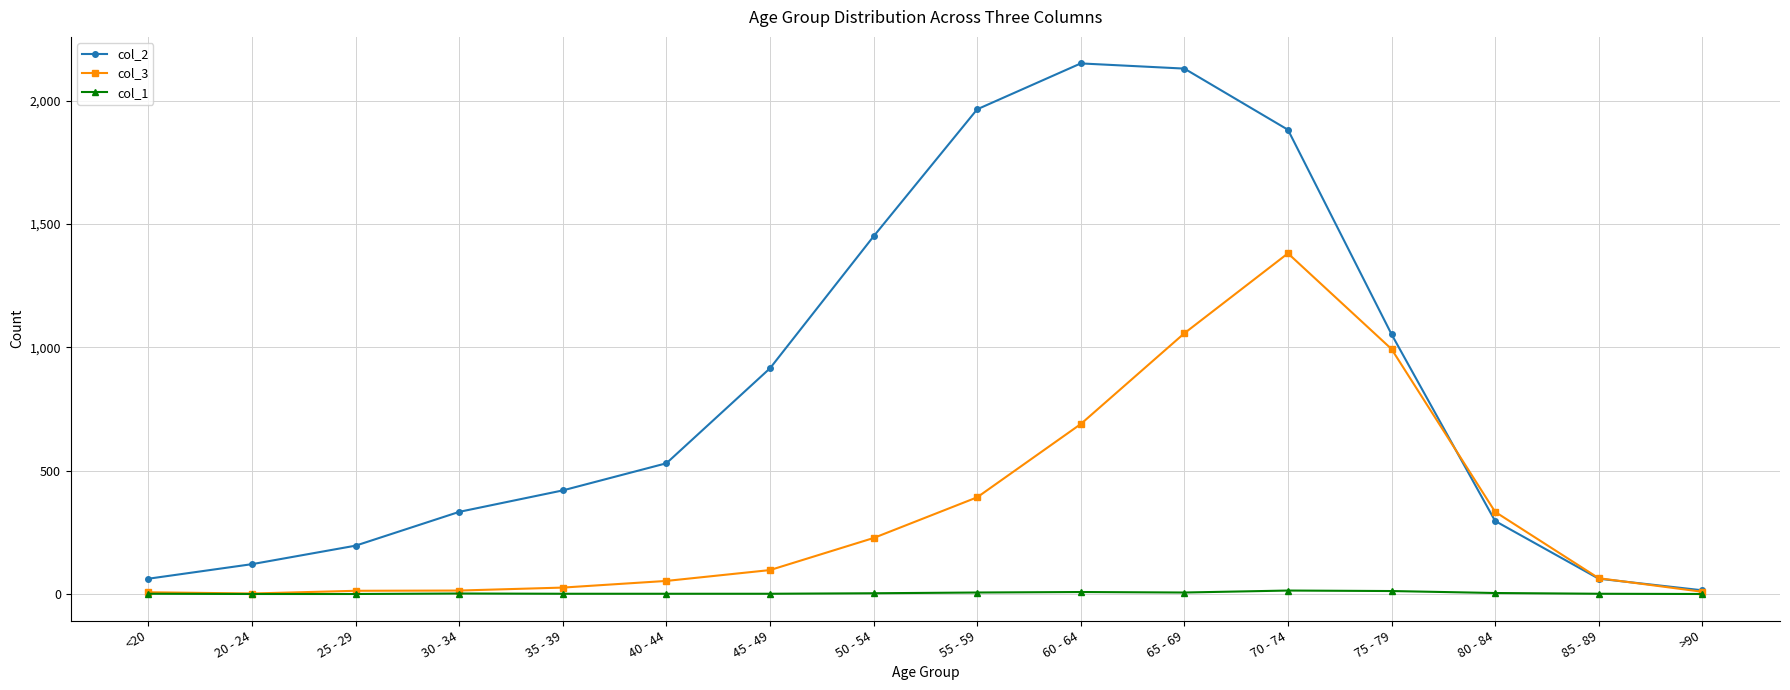

Which series has the largest range (max minus min)?

col_2